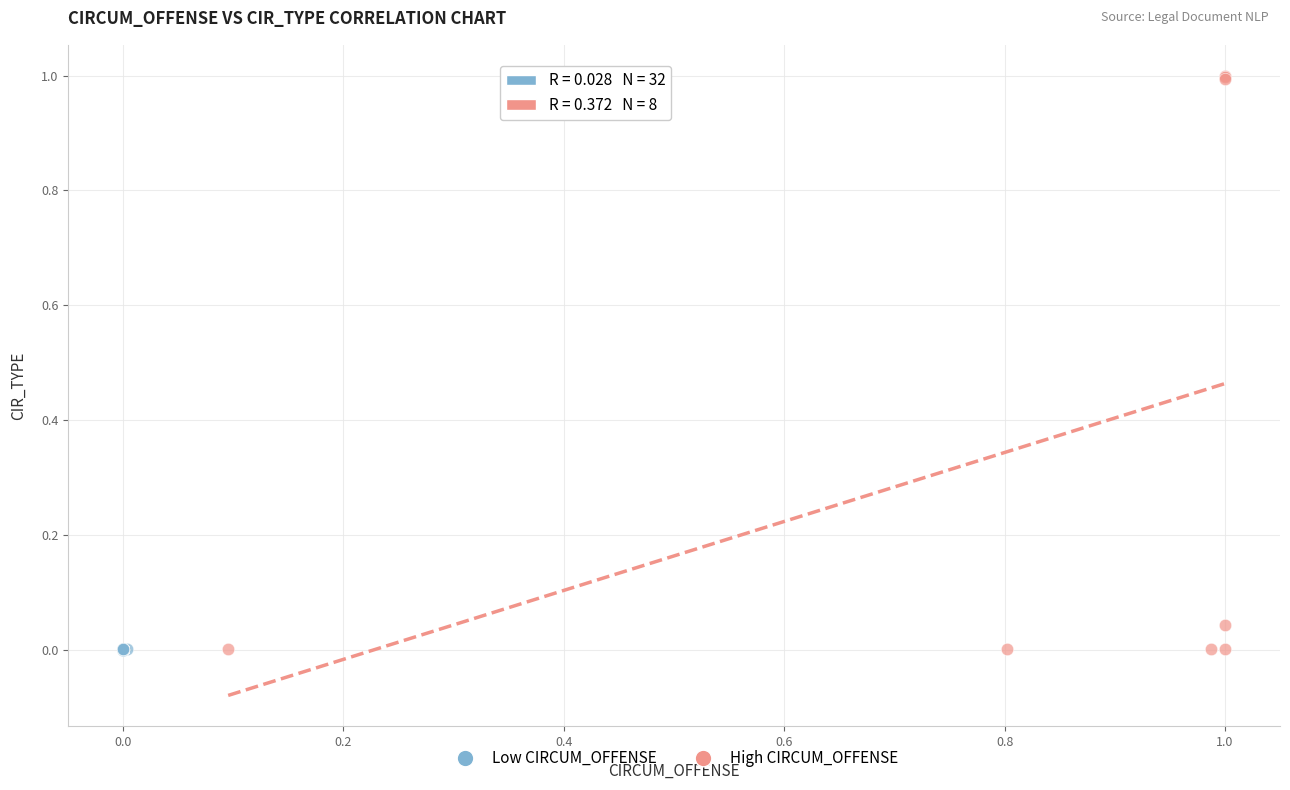

Which series has the largest Y range (max minus min)?

High CIRCUM_OFFENSE